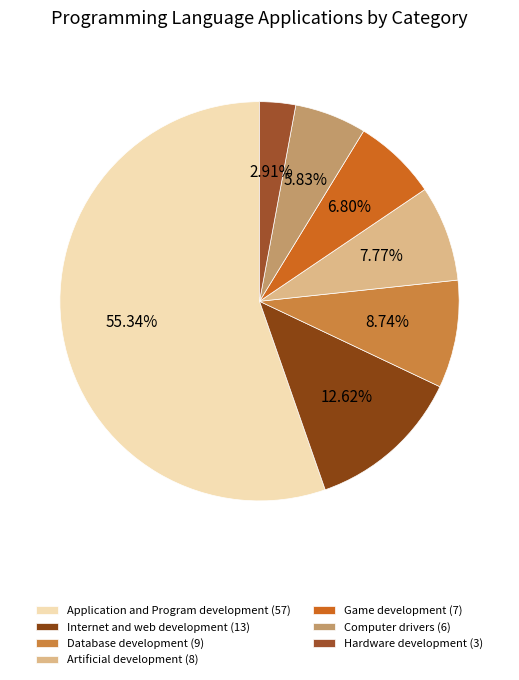

How many segments does this pie chart have?

7